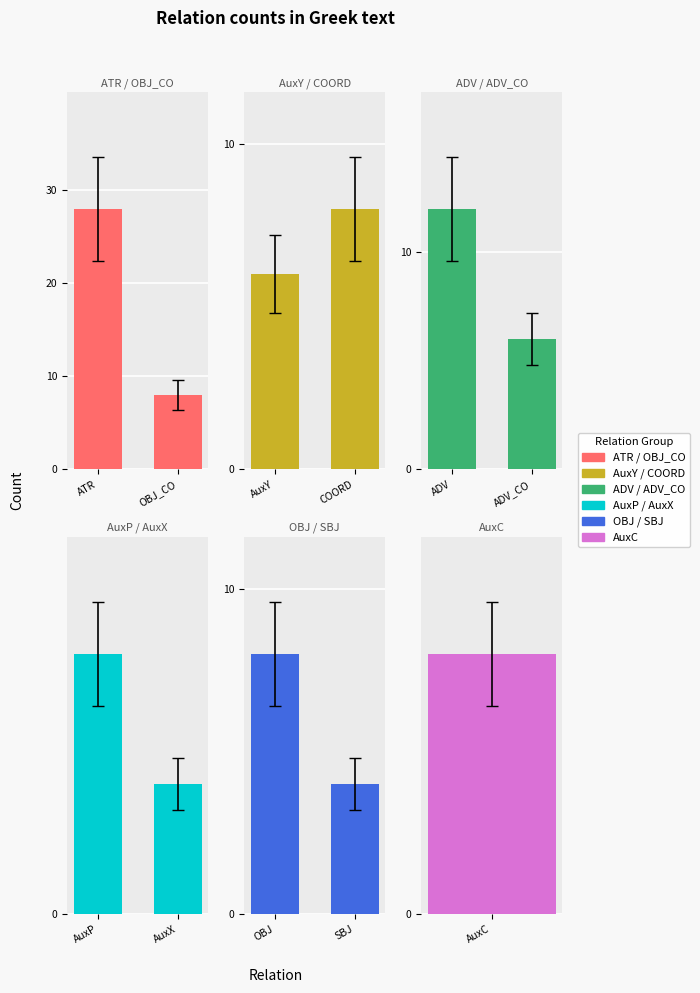

Which category has the highest value across all series?

ATR